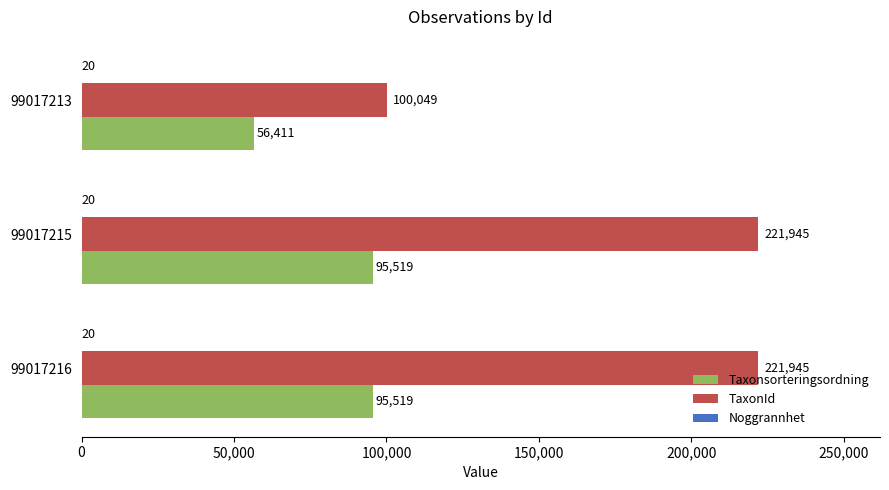

The value of TaxonId at 99017215 is 50070. True or false?

False